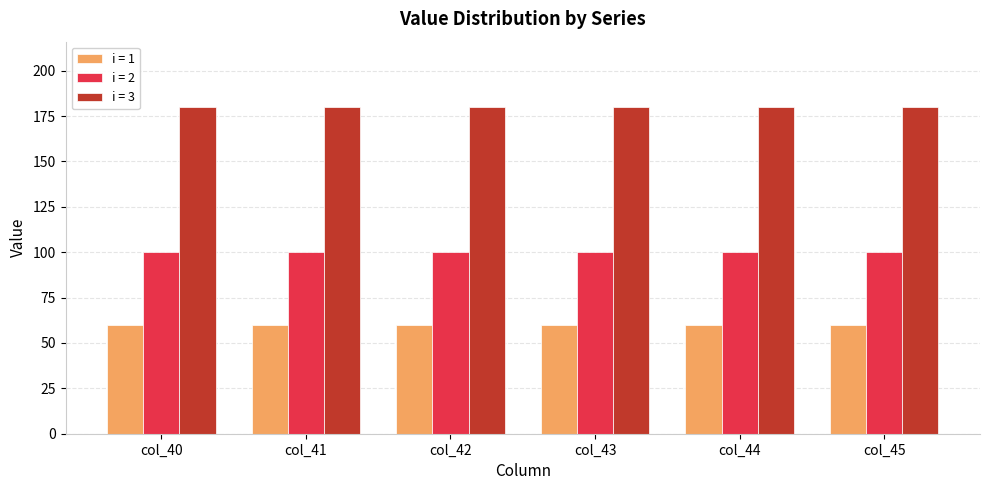

What is the difference between the highest and lowest values at col_41?

120